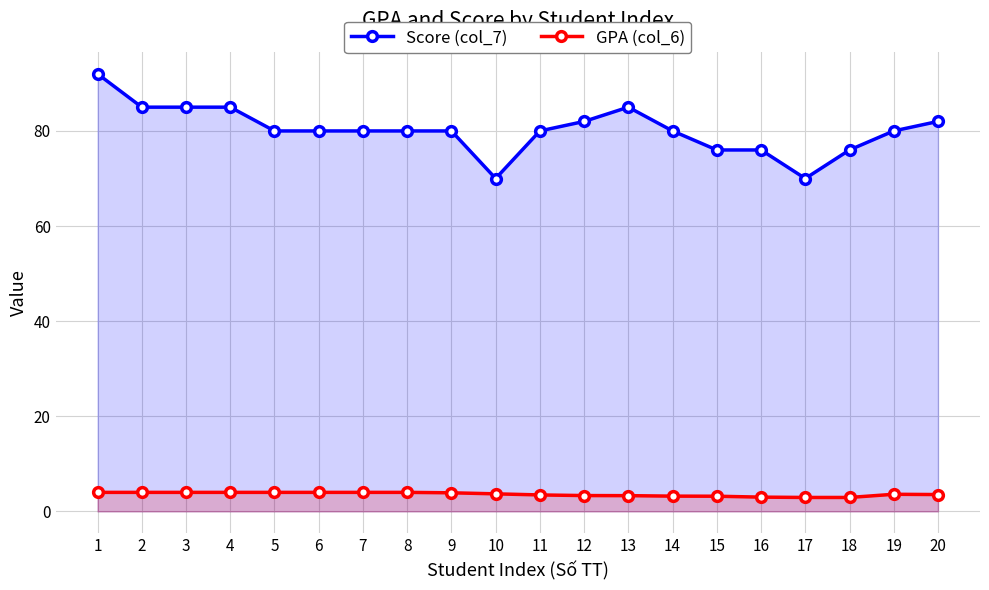

Reading left to right, what are all the values shown in this chart?

Score (col_7): 1=92.0	2=85.0	3=85.0	4=85.0	5=80.0	6=80.0	7=80.0	8=80.0	9=80.0	10=70.0	11=80.0	12=82.0	13=85.0	14=80.0	15=76.0	16=76.0	17=70.0	18=76.0	19=80.0	20=82.0
GPA (col_6): 1=4.0	2=4.0	3=4.0	4=4.0	5=4.0	6=4.0	7=4.0	8=4.0	9=3.9	10=3.7	11=3.5	12=3.3	13=3.3	14=3.2	15=3.2	16=3.0	17=2.9	18=2.9	19=3.6	20=3.5